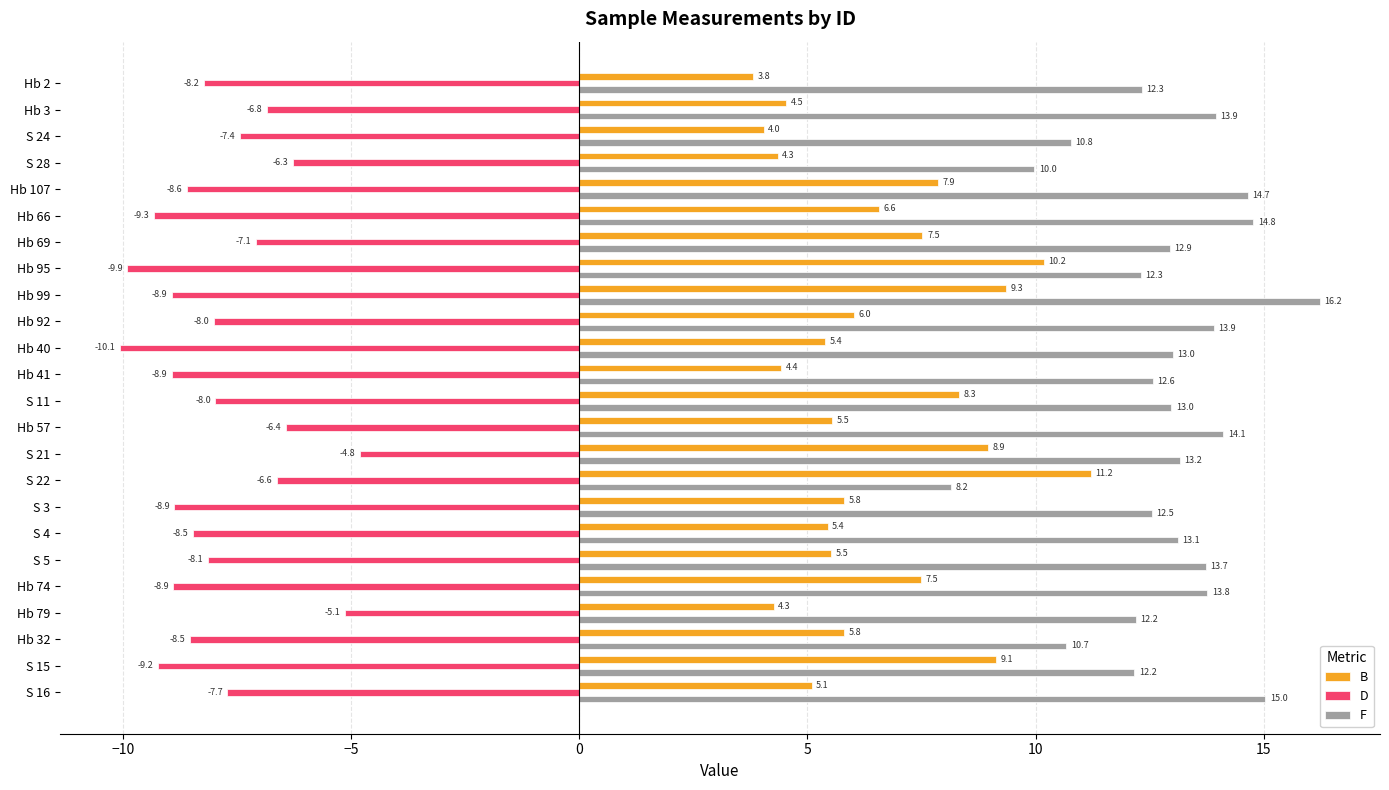

At S 24, list the series in order from smallest to largest.

D, B, F